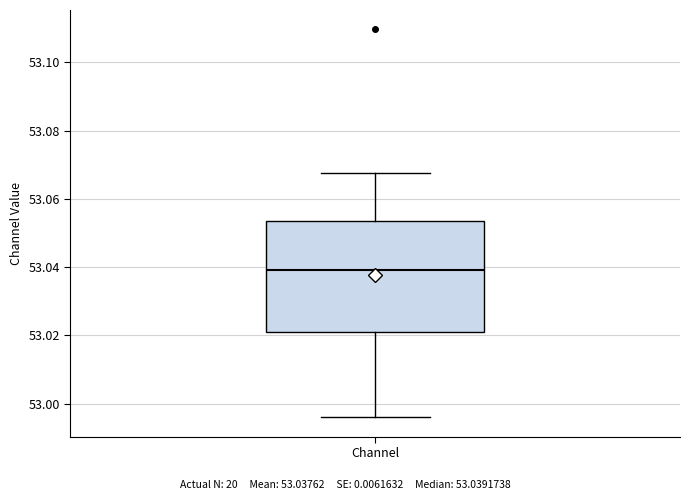

Where does the median line of the box for Channel sit on the y-axis? The values are not printed on the chart, so give them approximately, as read against the axis.

53.040